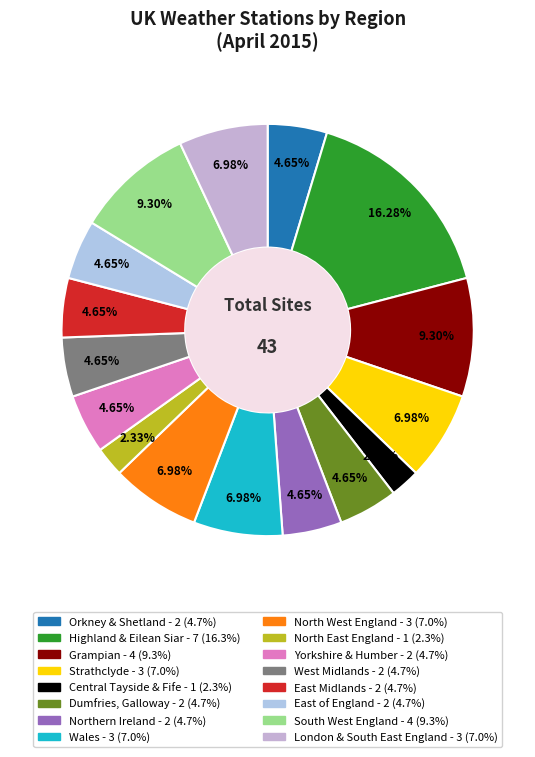

To the nearest percent, what is the average slice percentage?

6%